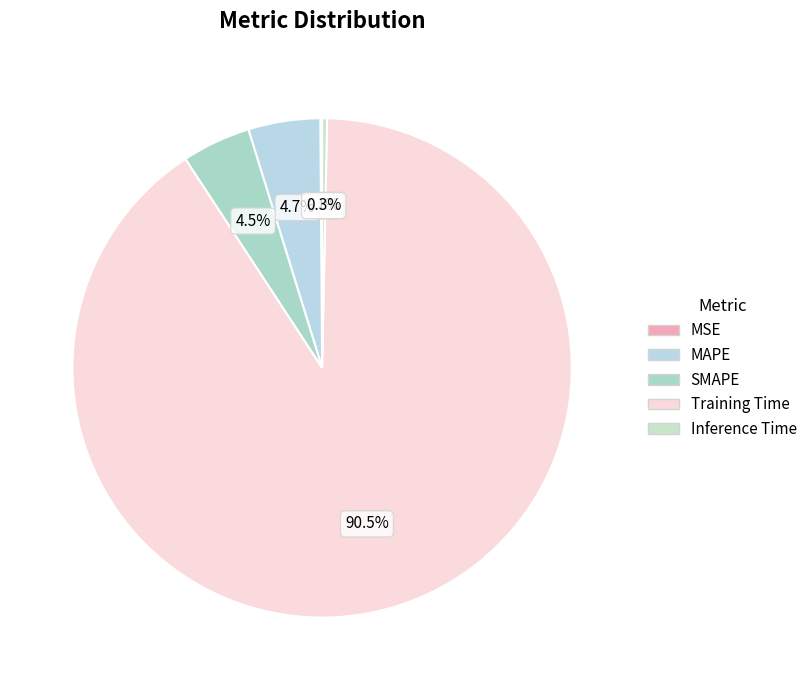

Count the number of slices in the pie.

5